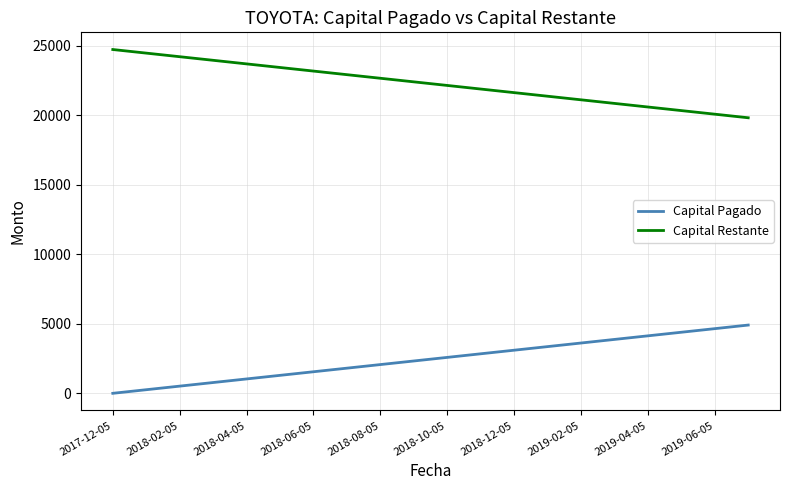

Which series has the largest total across all categories?

Capital Restante